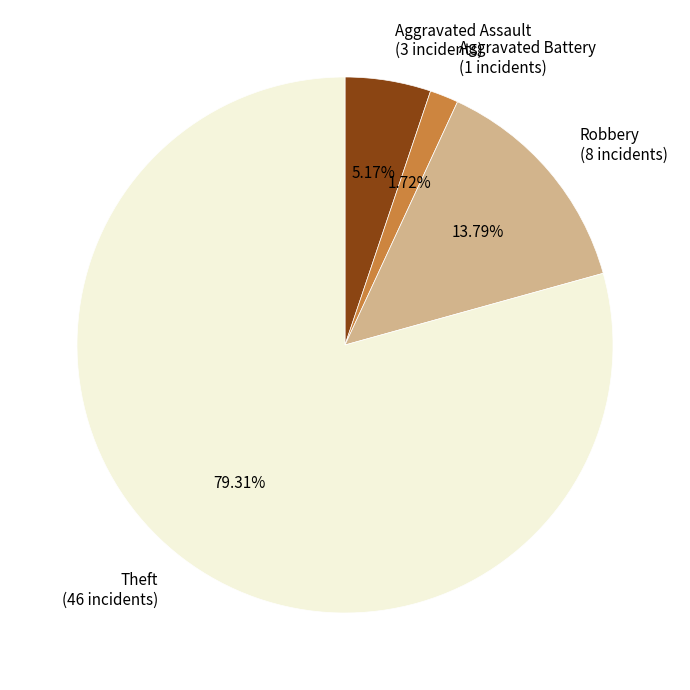

True or false: Aggravated Battery accounts for 2% of the total.

True